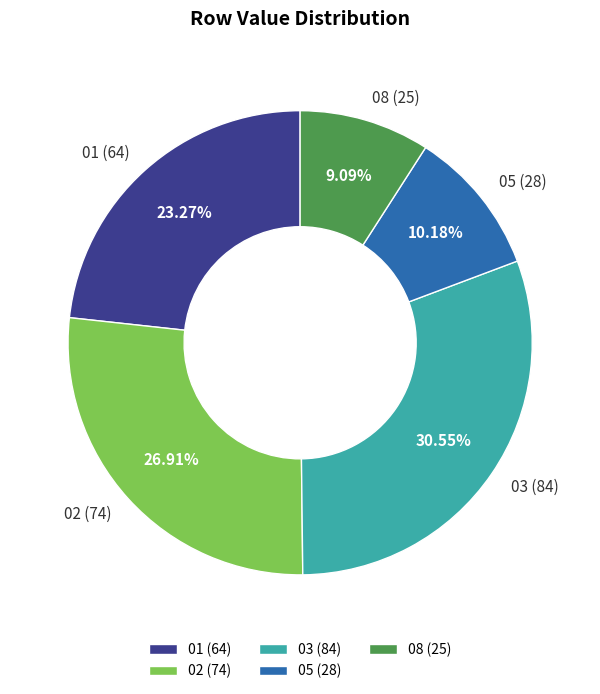

Does 08 represent more than half of the total?

No